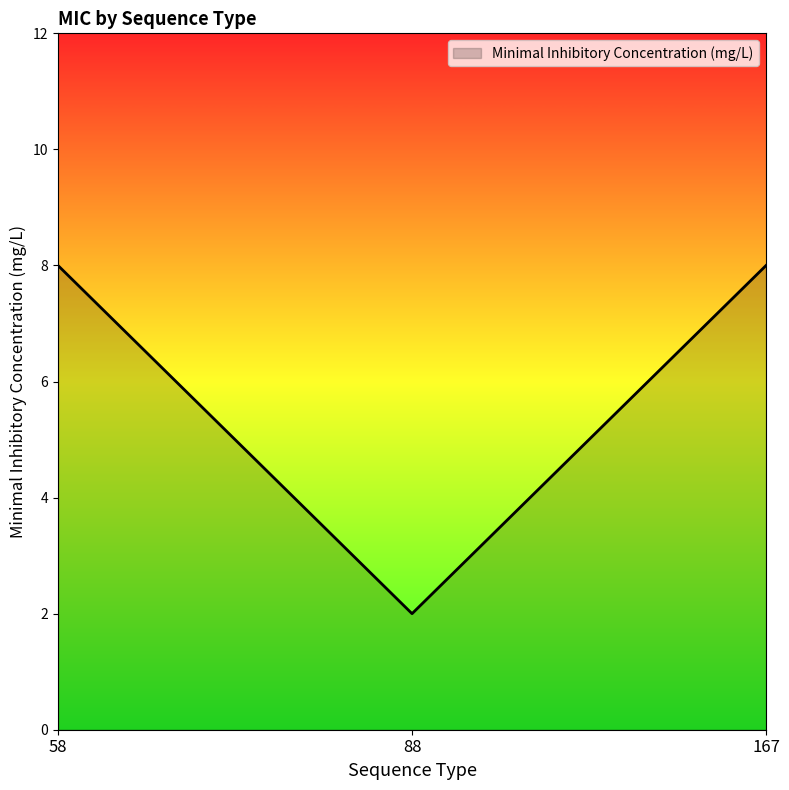

What is the maximum value shown in the chart?

8